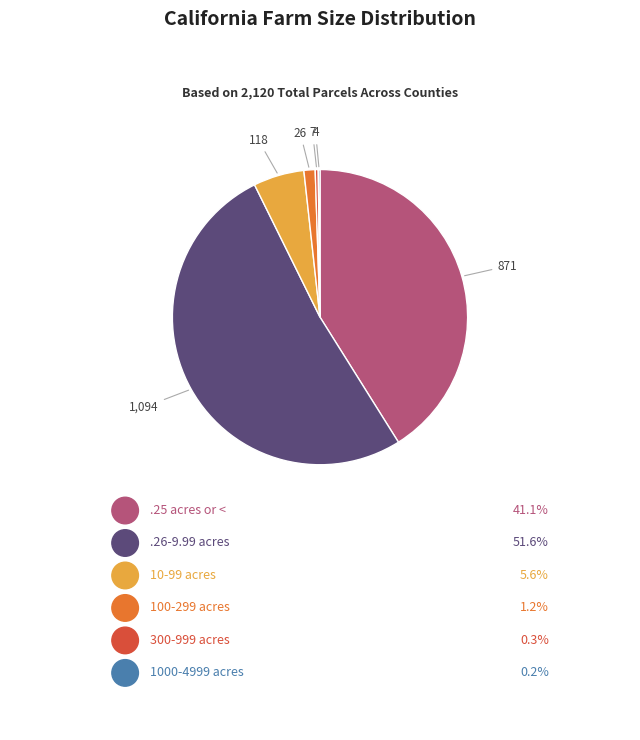

Does .26-9.99 acres represent more than half of the total?

Yes